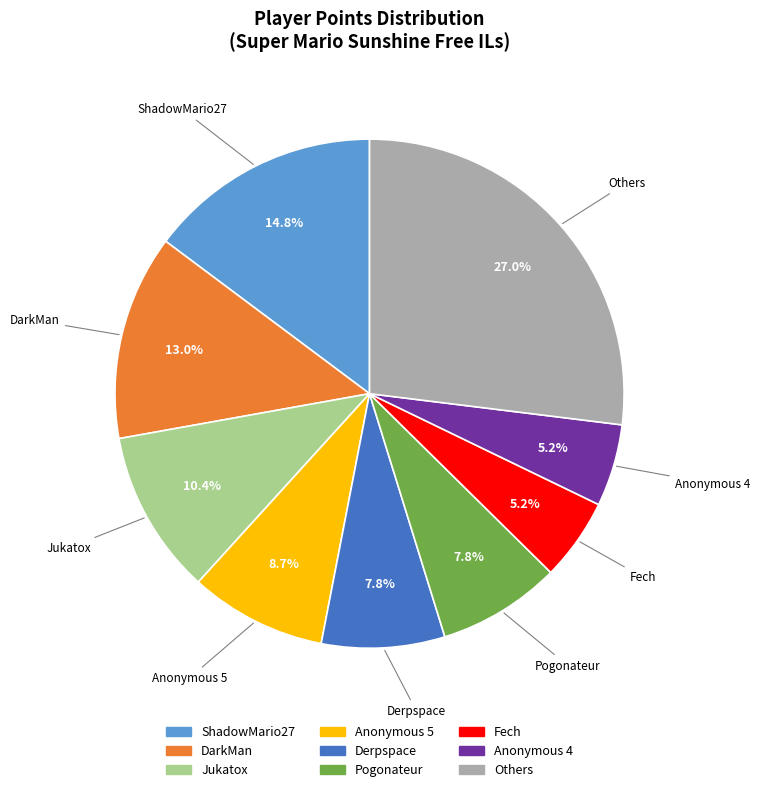

How much of the chart is everything except ShadowMario27?

85.2%